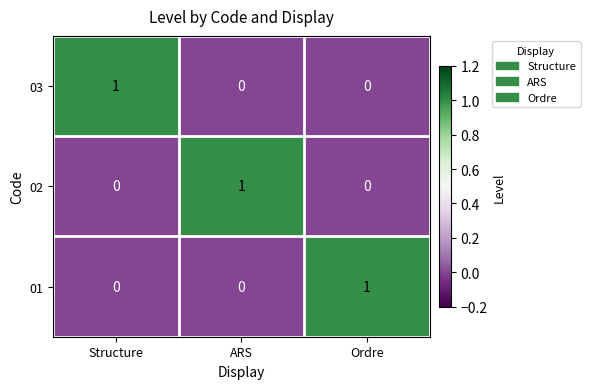

What is the maximum value shown in the chart?

1